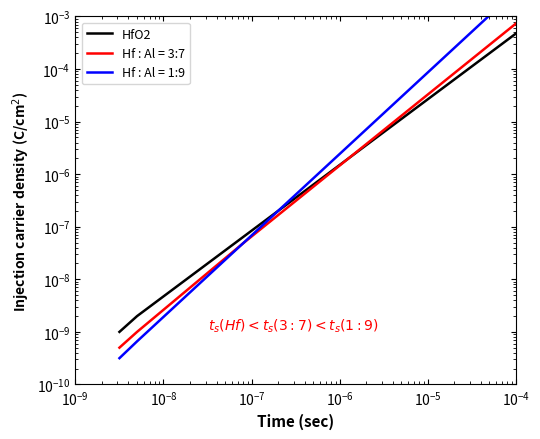

Is it true that the value at $\mathdefault{10^{-3}}$ is 0.0?

False